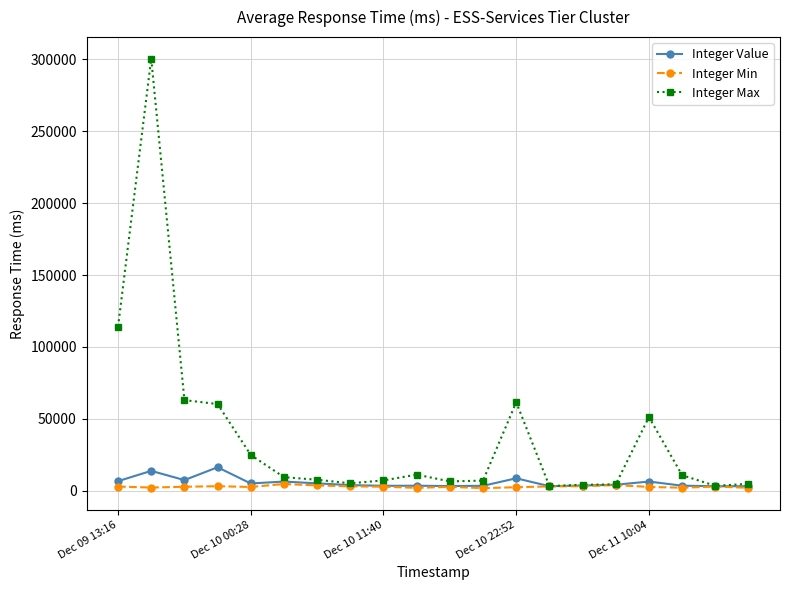

What is the maximum value for Integer Value?

16449